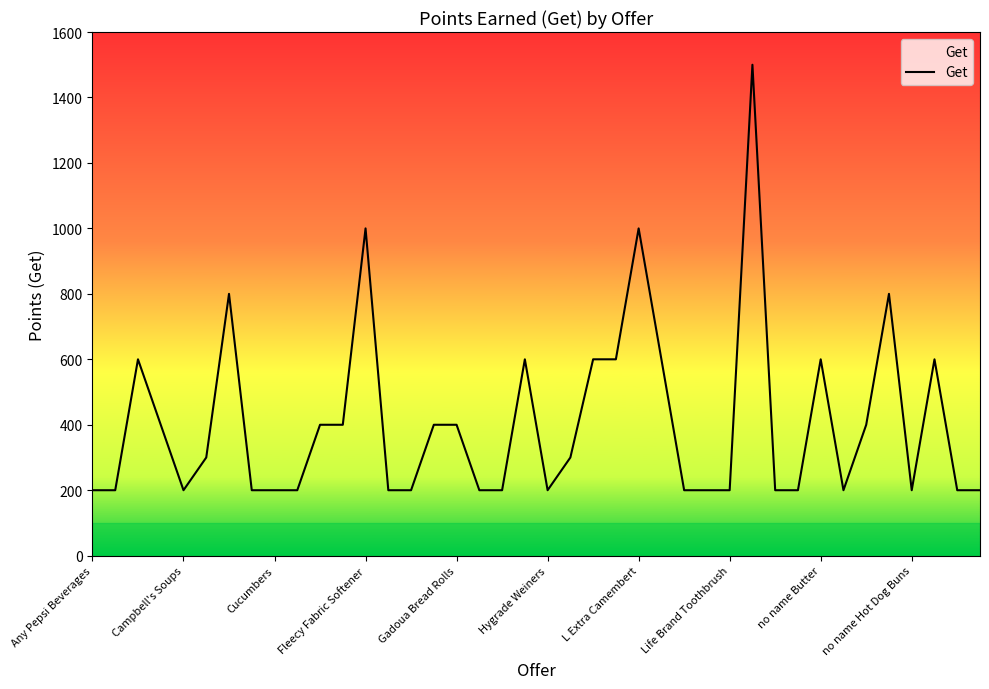

What is the maximum value shown in the chart?

1500